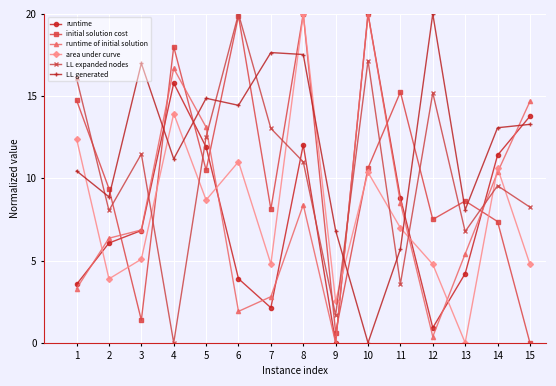

The LL generated series shows 20.0 at 12. True or false?

True